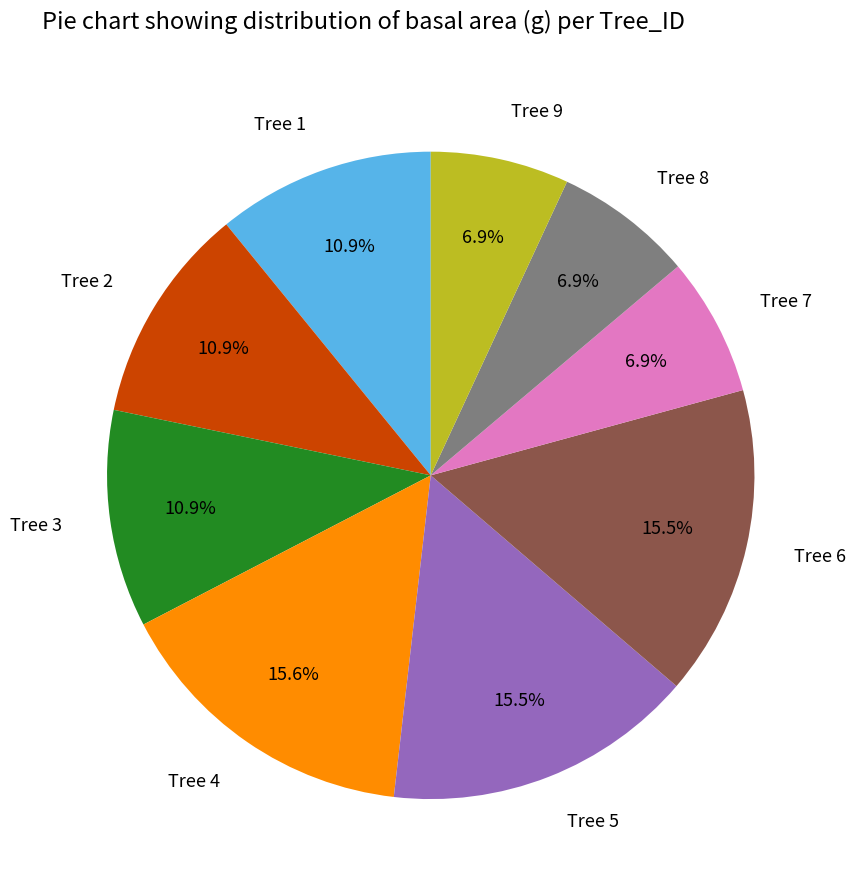

What percentage is the Tree 2 slice, to the nearest percent?

11%